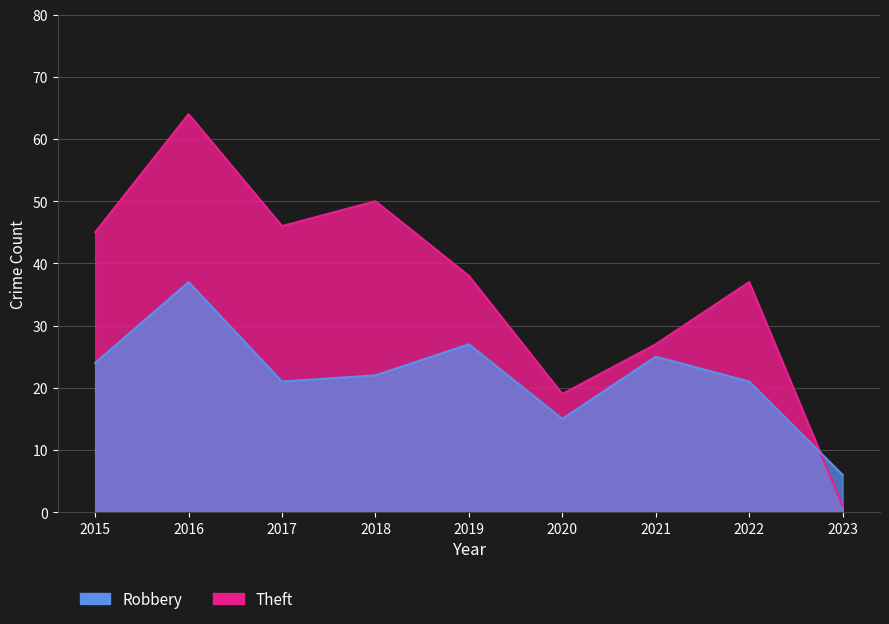

What is the value of the Theft point at the 6th from the left?

19